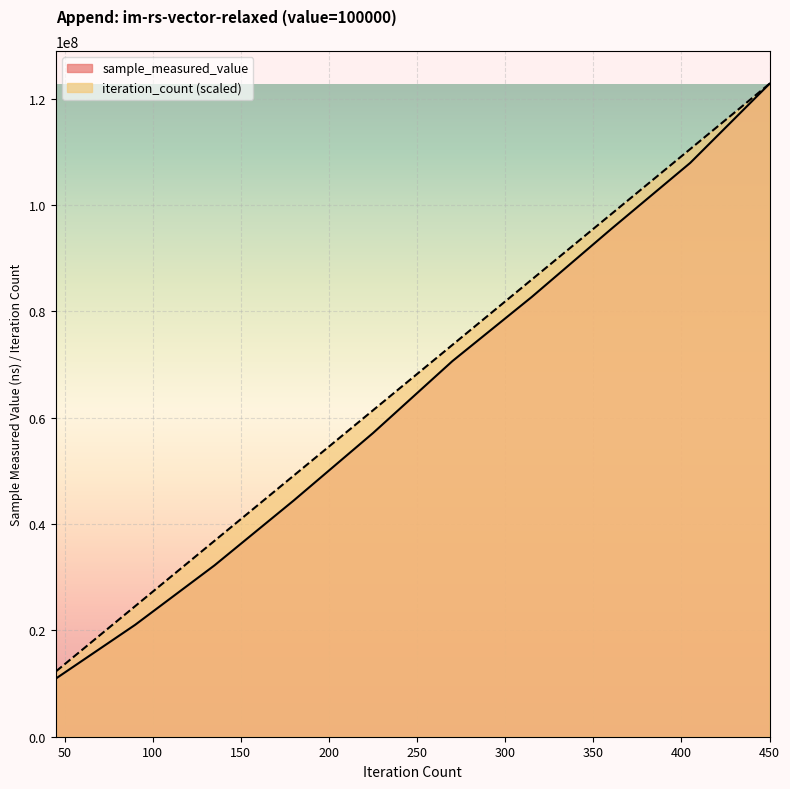

What is the value of the sample_measured_value point at the 7th from the left?

82688068.0